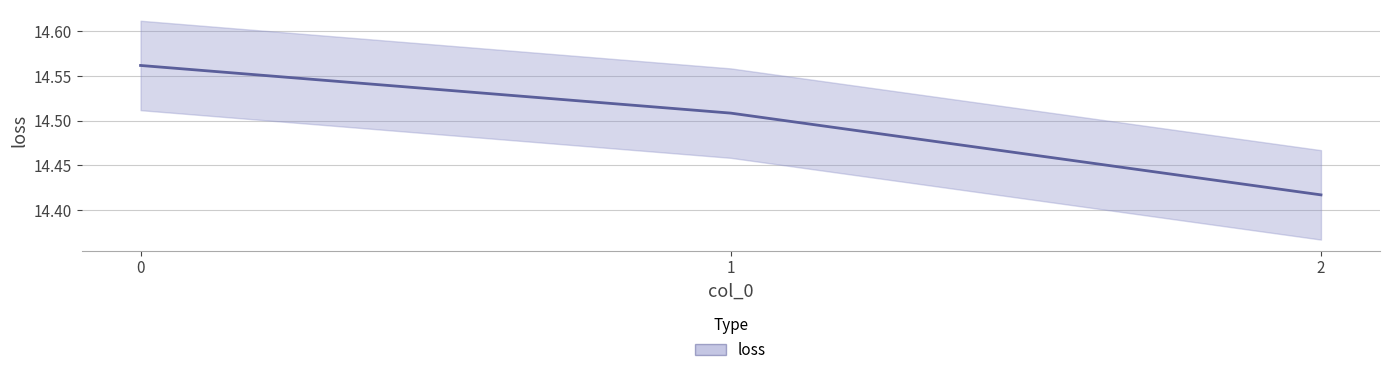

The chart shows a value of 19.8 at 1. True or false?

False